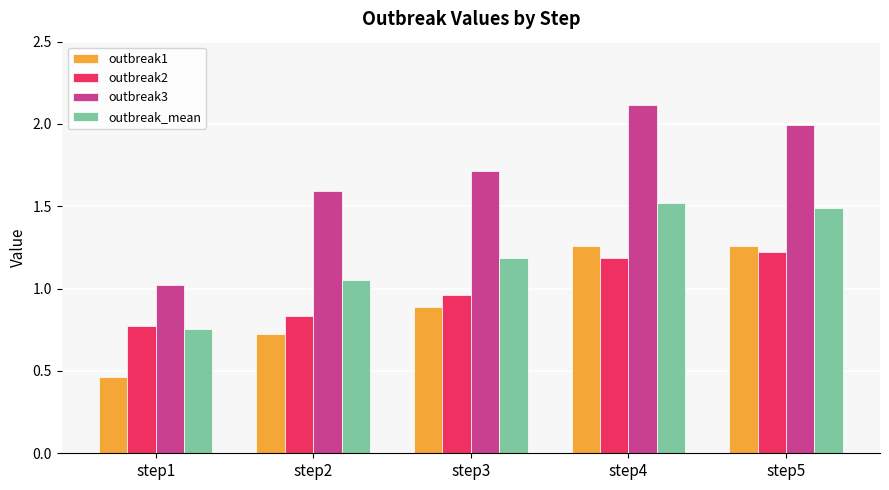

Which series has the largest total across all categories?

outbreak3